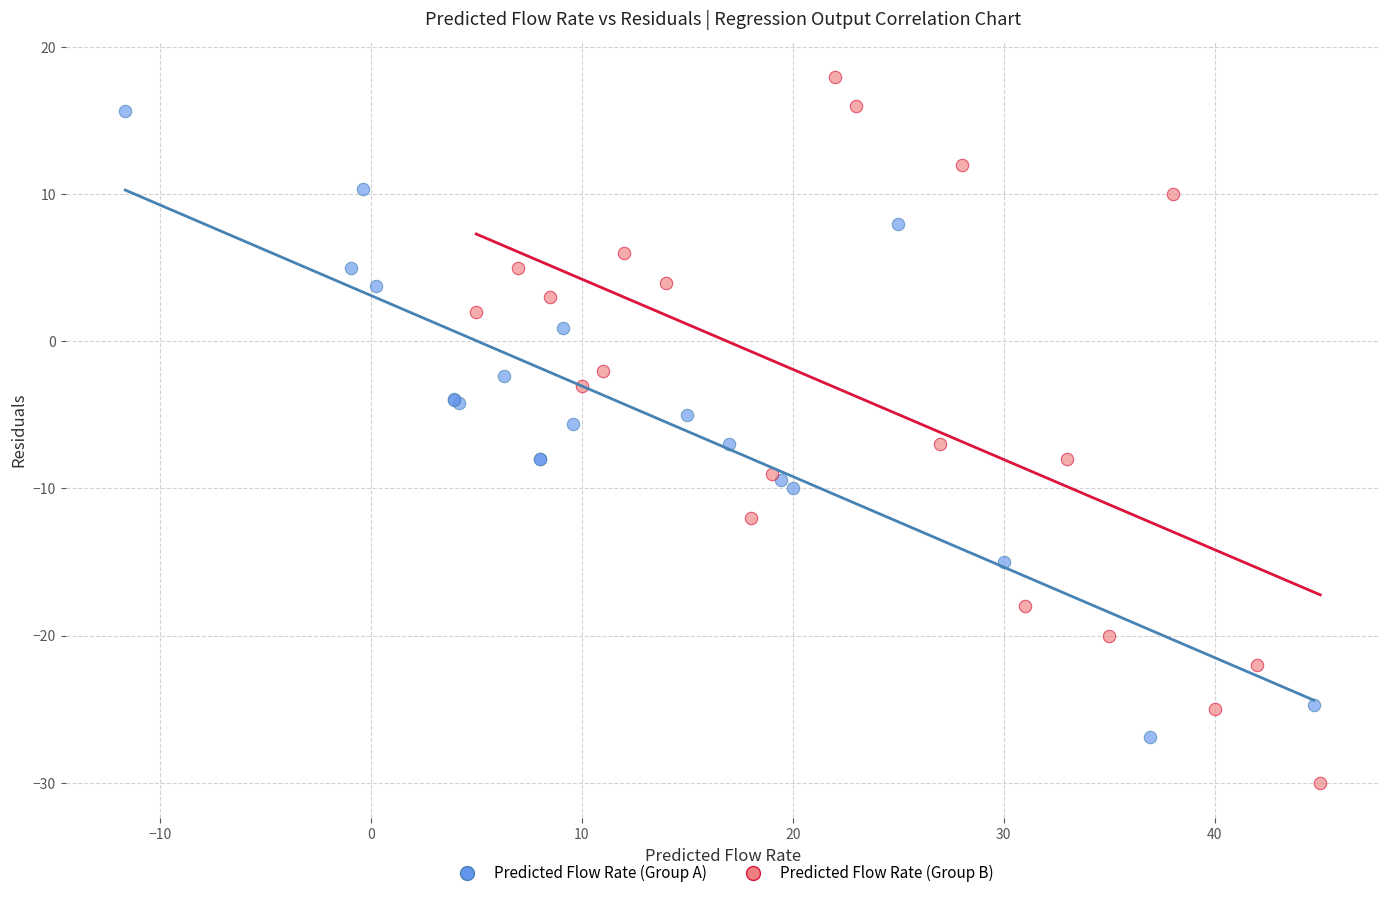

Which series has the widest spread of Y values?

Predicted Flow Rate (Group B)